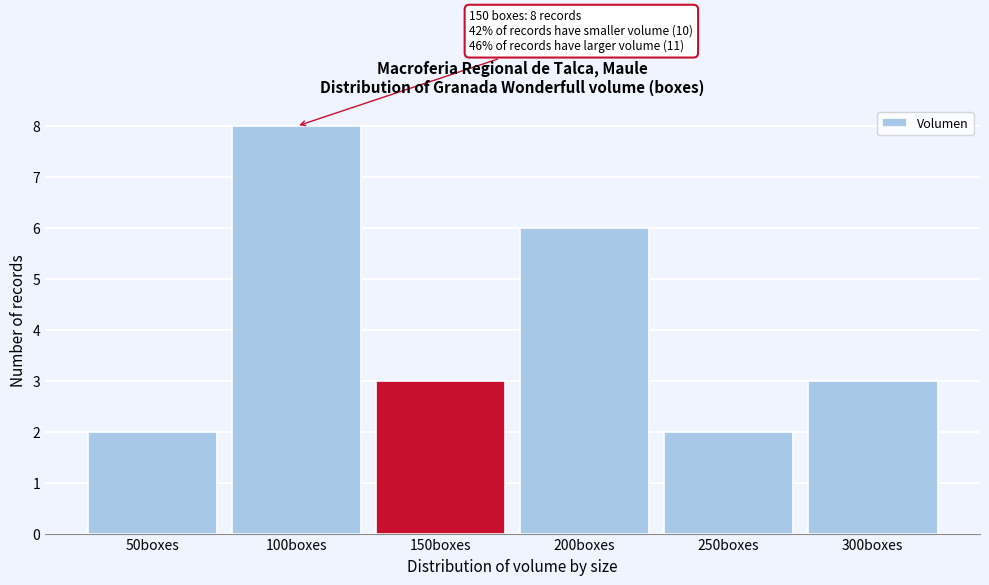

Reading left to right, list all the values displayed in this chart.

2	8	3	6	2	3